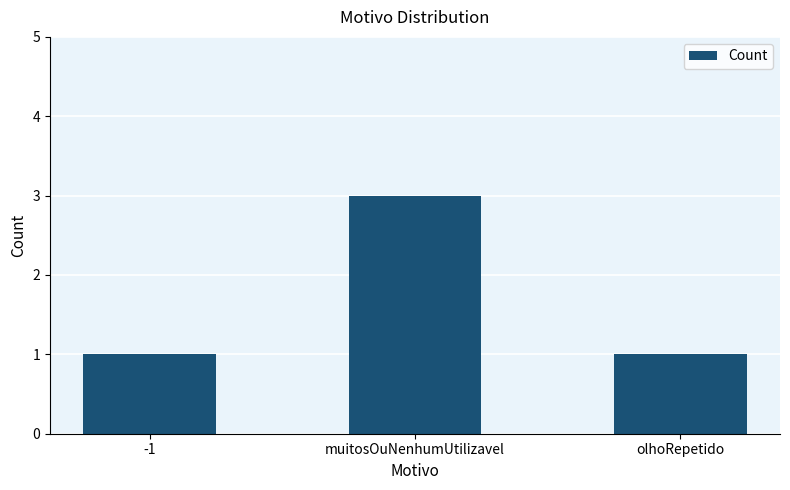

Reading left to right, transcribe all the data shown in this chart.

-1=1	muitosOuNenhumUtilizavel=3	olhoRepetido=1